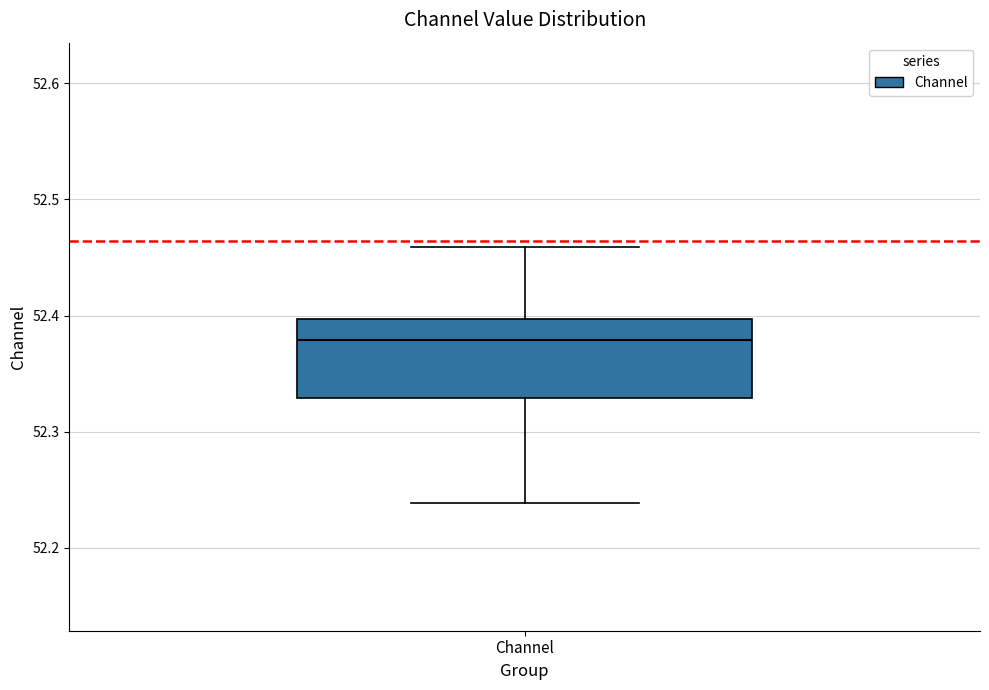

Read this box plot against the y-axis: the position of the median line, the range covered by the box, and the ends of both whiskers. The values are not printed on the chart, so give them approximately, as read against the axis.

median 52.38, box 52.33 to 52.40, whiskers 52.24 to 52.46